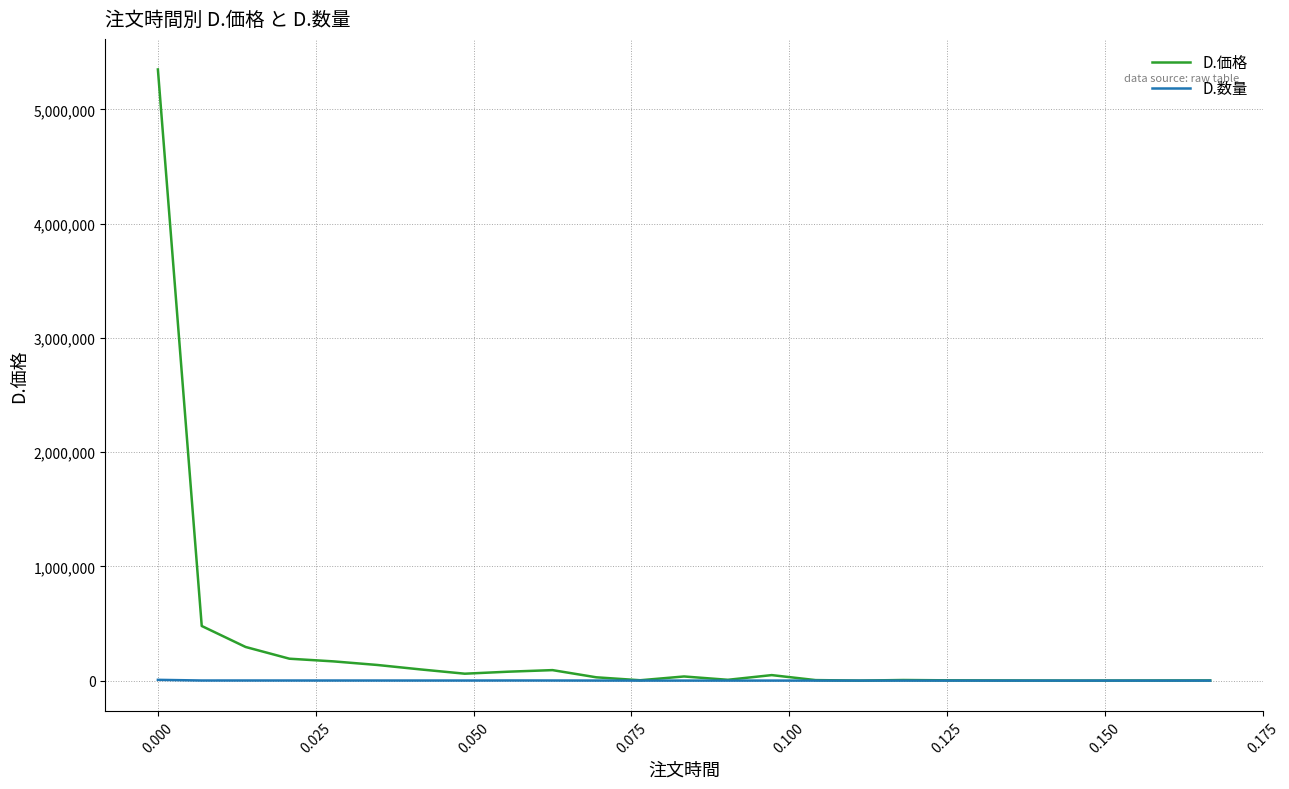

Count the number of data series in this chart.

2